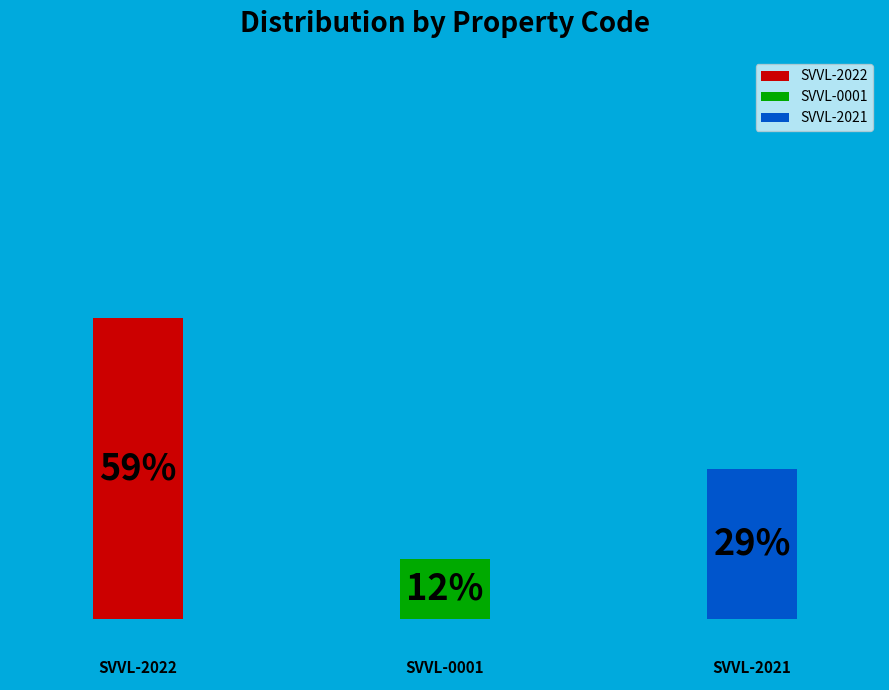

True or false: SVVL-0001 accounts for 12% of the total.

True